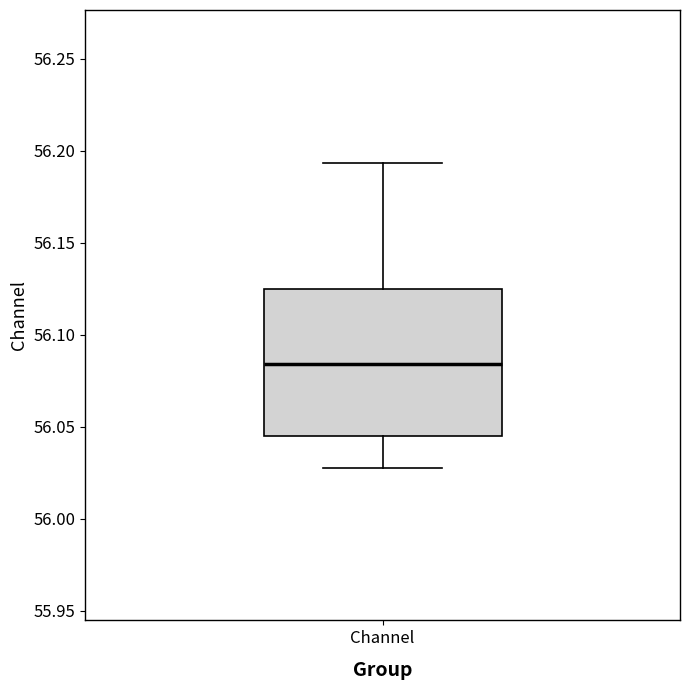

Where does the lower whisker of the box for Channel end on the y-axis? The values are not printed on the chart, so give them approximately, as read against the axis.

56.030